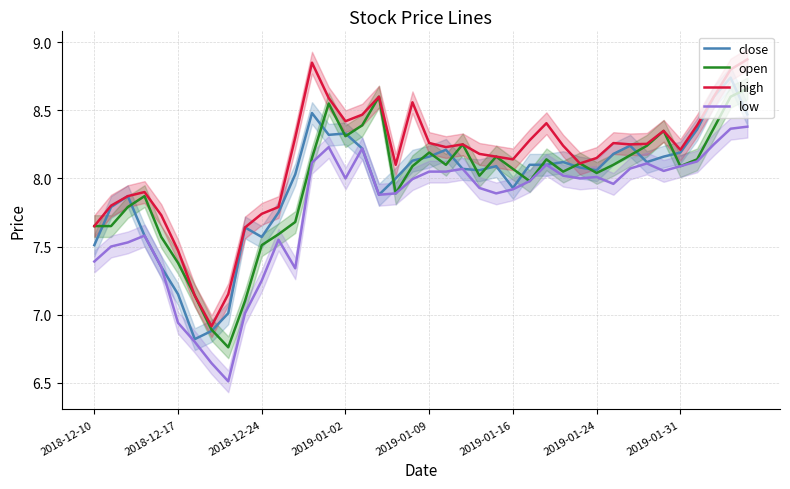

True or false: close and high intersect in this chart.

False